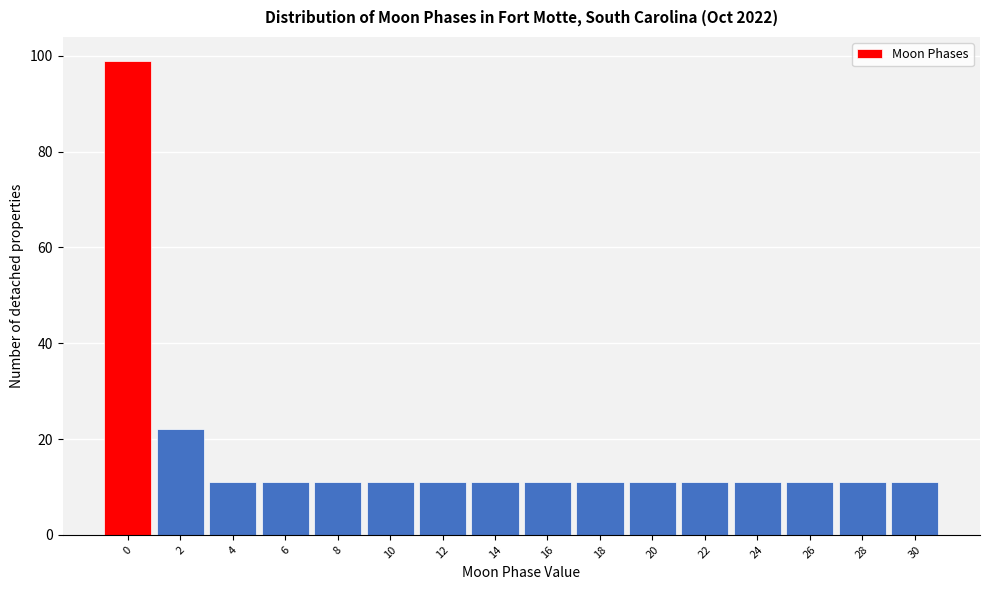

Reading left to right, transcribe all the data shown in this chart.

0=99	2=22	4=11	6=11	8=11	10=11	12=11	14=11	16=11	18=11	20=11	22=11	24=11	26=11	28=11	30=11